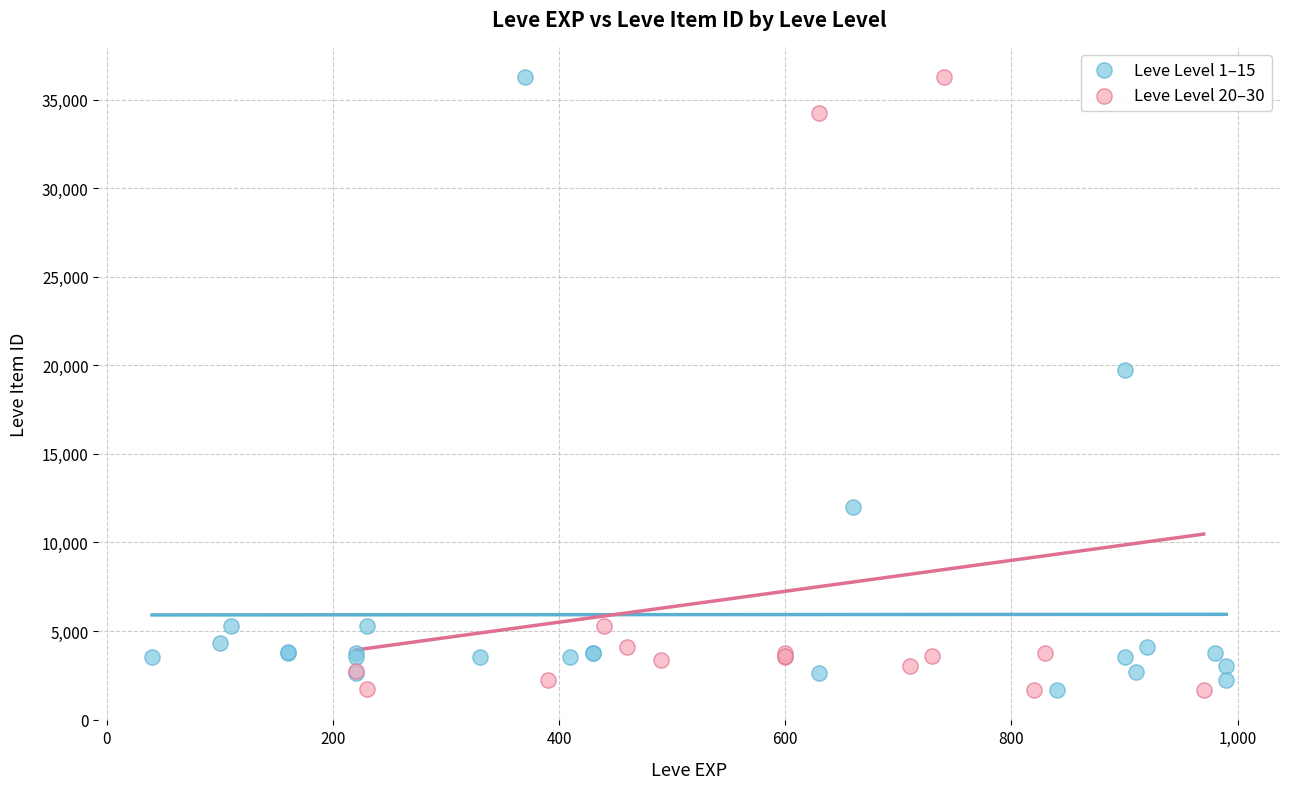

What are all the series names shown in the legend?

Leve Level 1–15, Leve Level 20–30